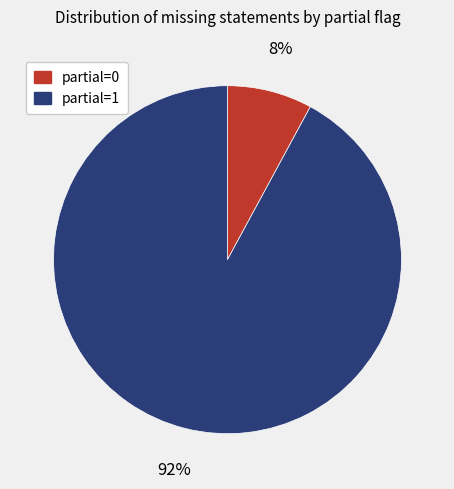

True or false: partial=0 accounts for 18% of the total.

False